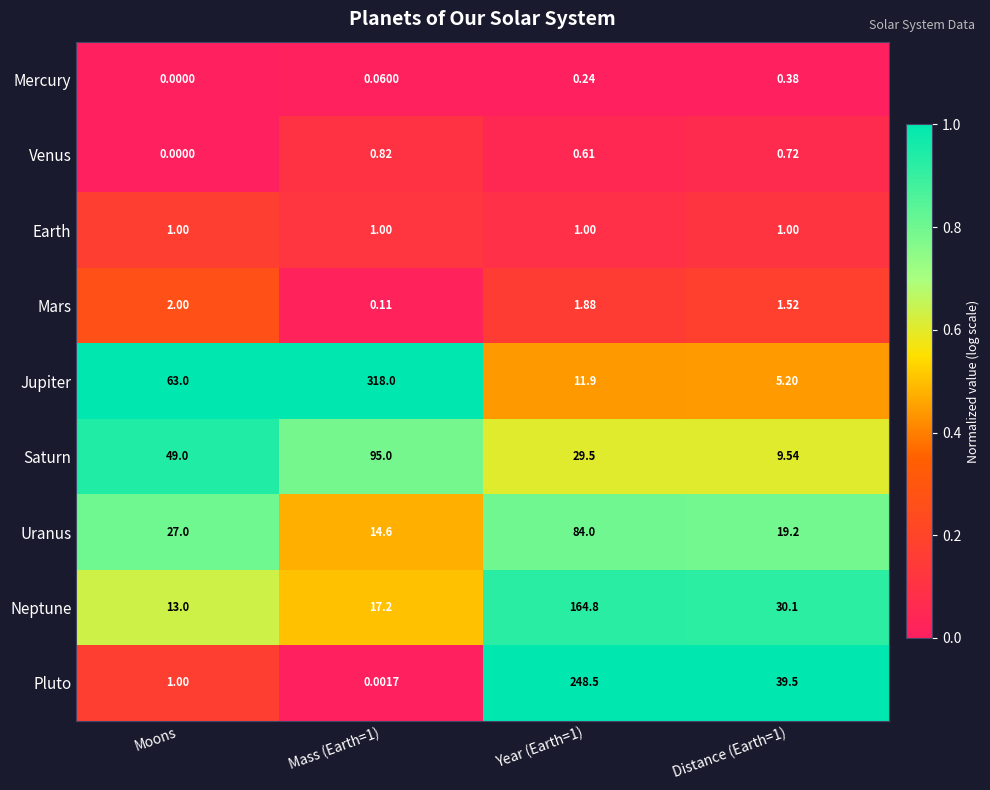

At which label is Uranus closest to 49?

Moons